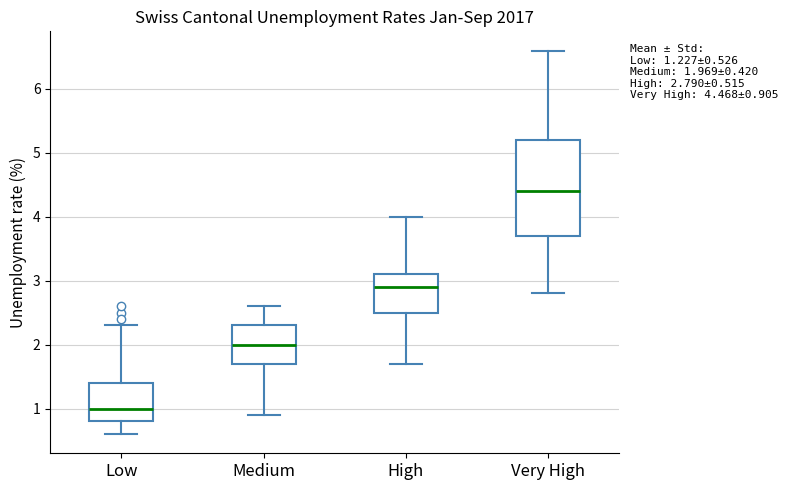

Which box is the tallest, from its lower edge to its upper edge?

Very High